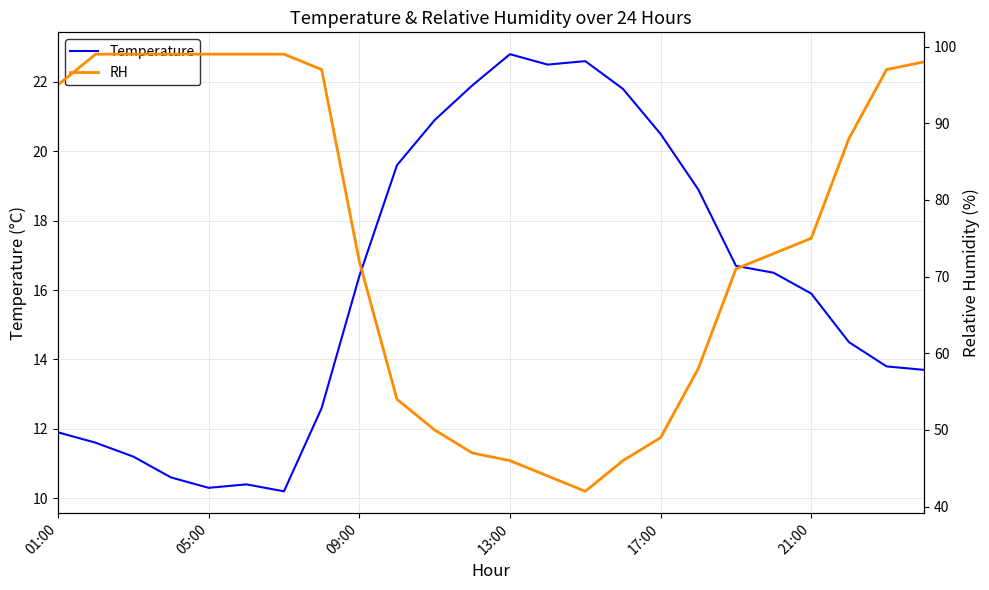

Is it true that Temperature equals 10.3 at 05:00?

True